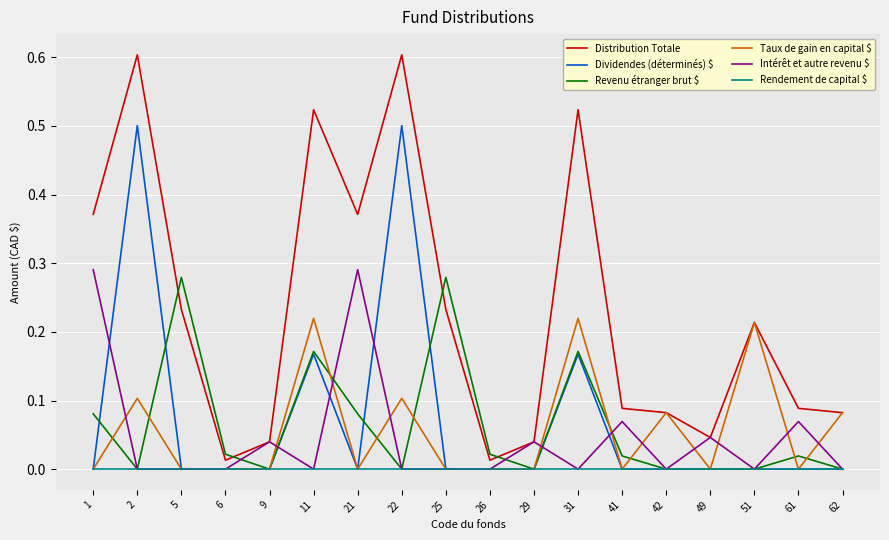

What is the greatest value displayed?

0.6